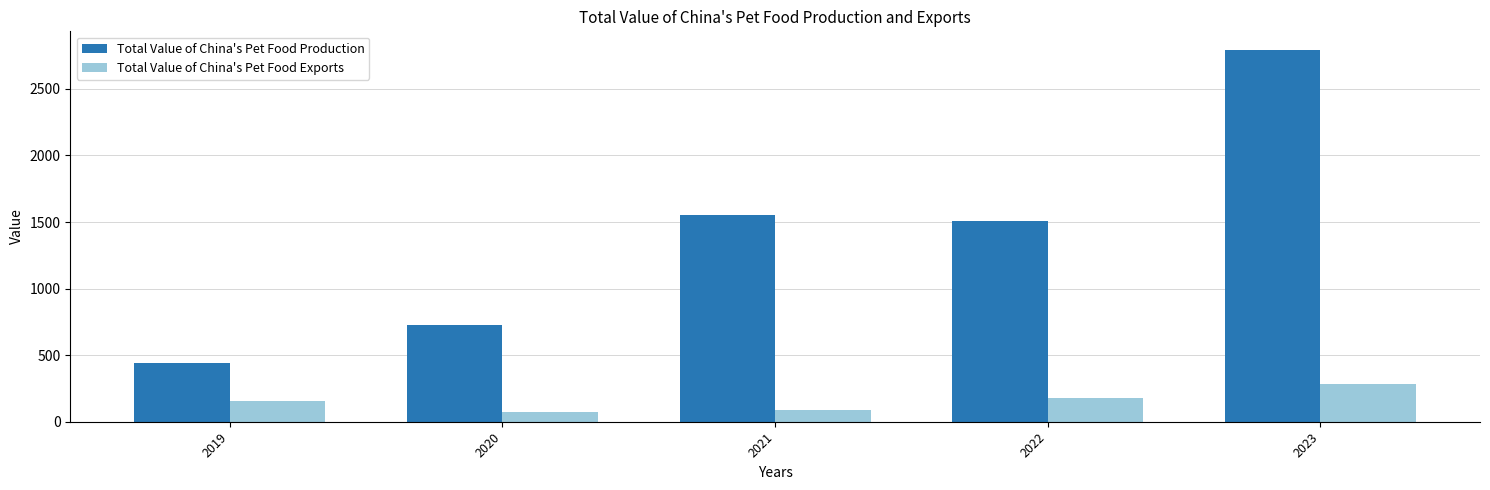

Is the value of Total Value of China's Pet Food Exports at 2019 greater than the value of Total Value of China's Pet Food Production at 2021?

No